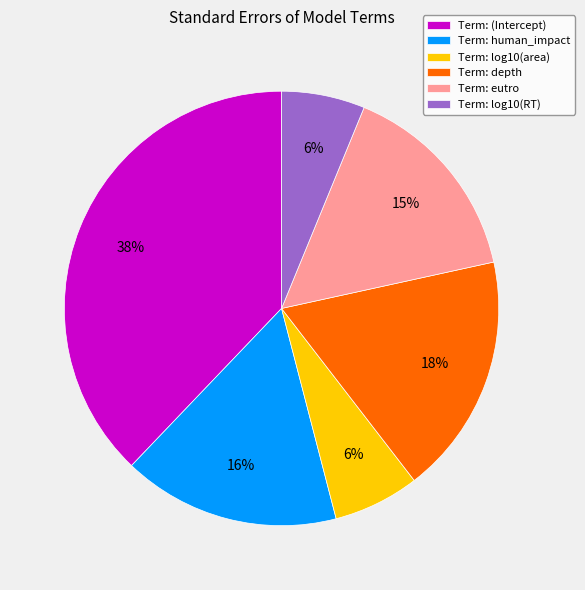

Between Term: depth and Term: log10(RT), which is larger?

Term: depth